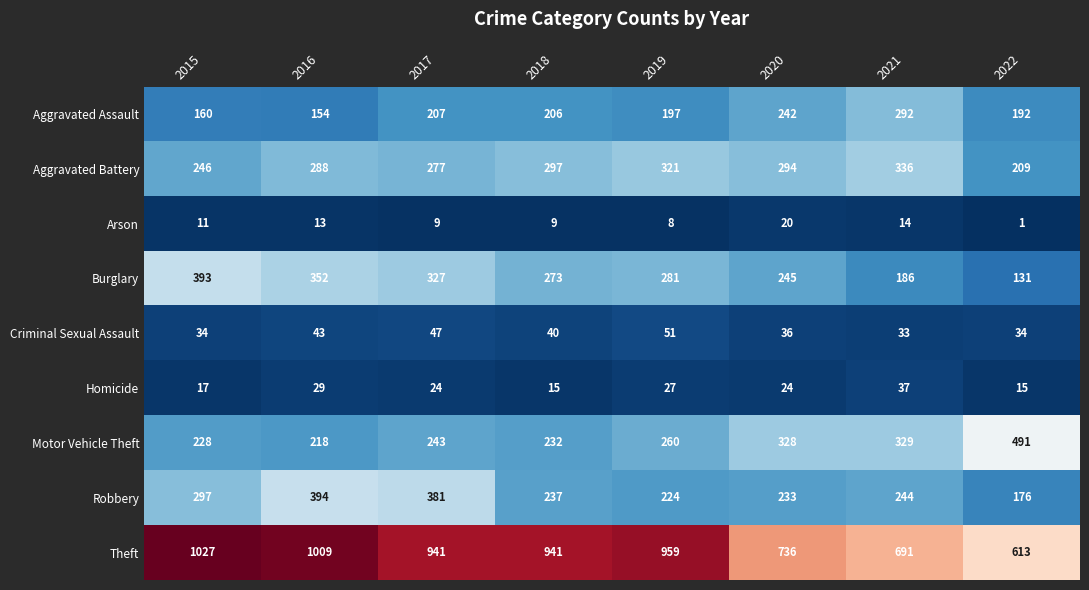

Which series has the largest total across all categories?

Theft